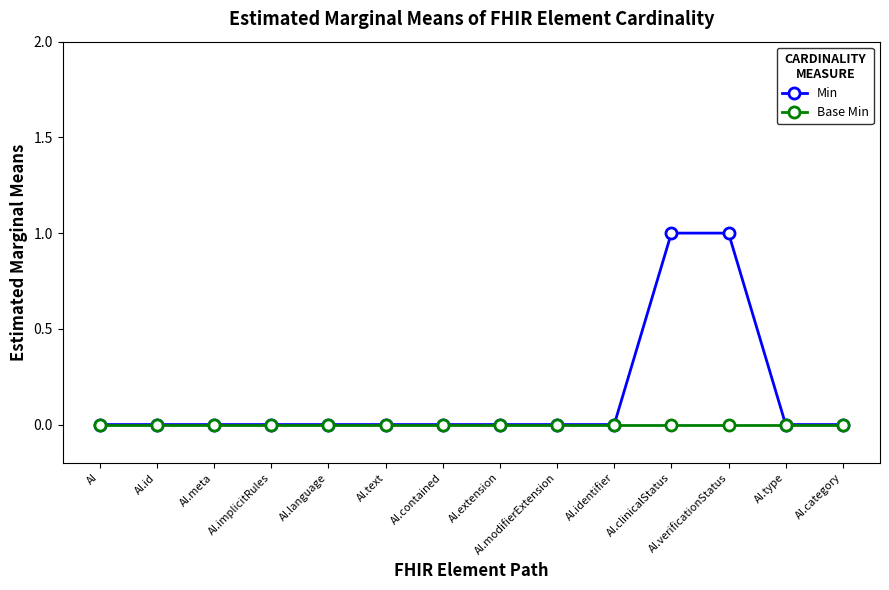

Reading right to left, what are all the values shown in this chart?

Min: 0	0	1	1	0	0	0	0	0	0	0	0	0	0
Base Min: 0	0	0	0	0	0	0	0	0	0	0	0	0	0